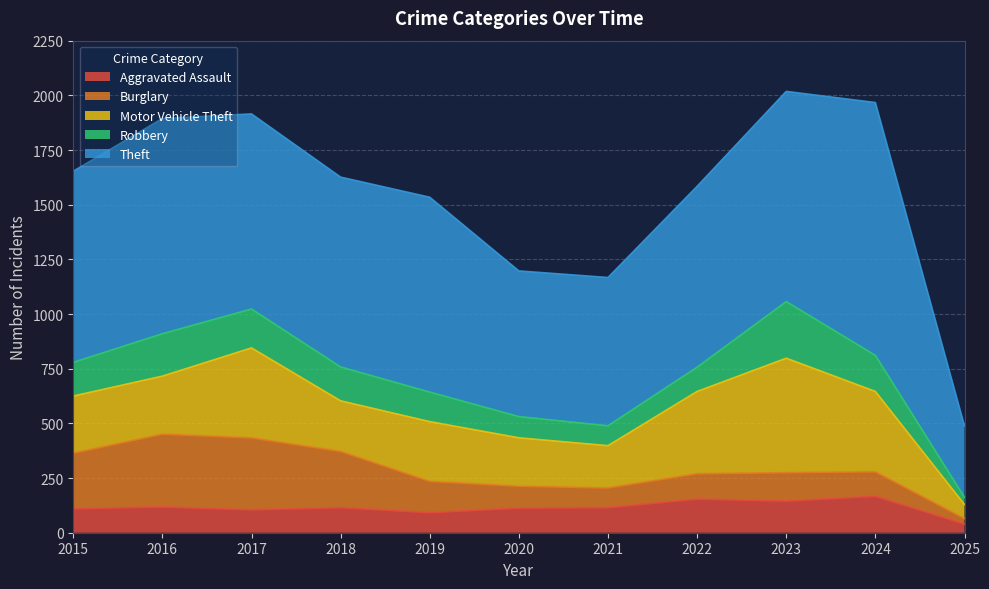

How many values in the Robbery series exceed 154?

5